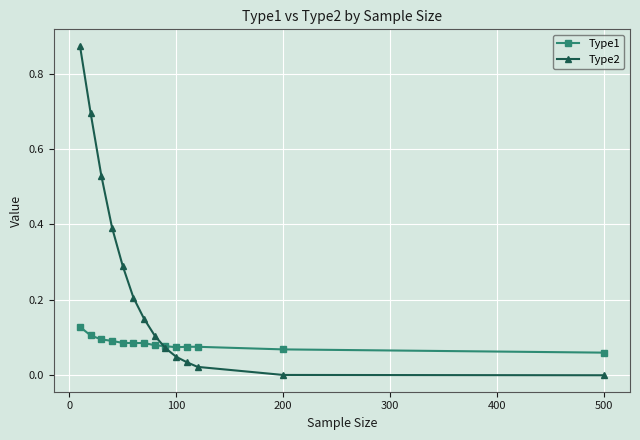

Which series has the widest spread of values?

Type2